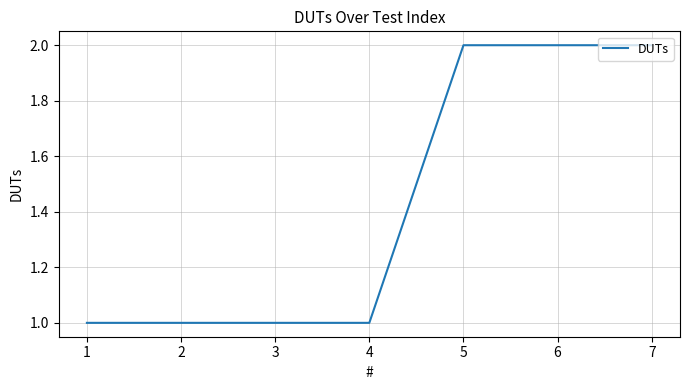

True or false: the data shows 2 at 7.

True